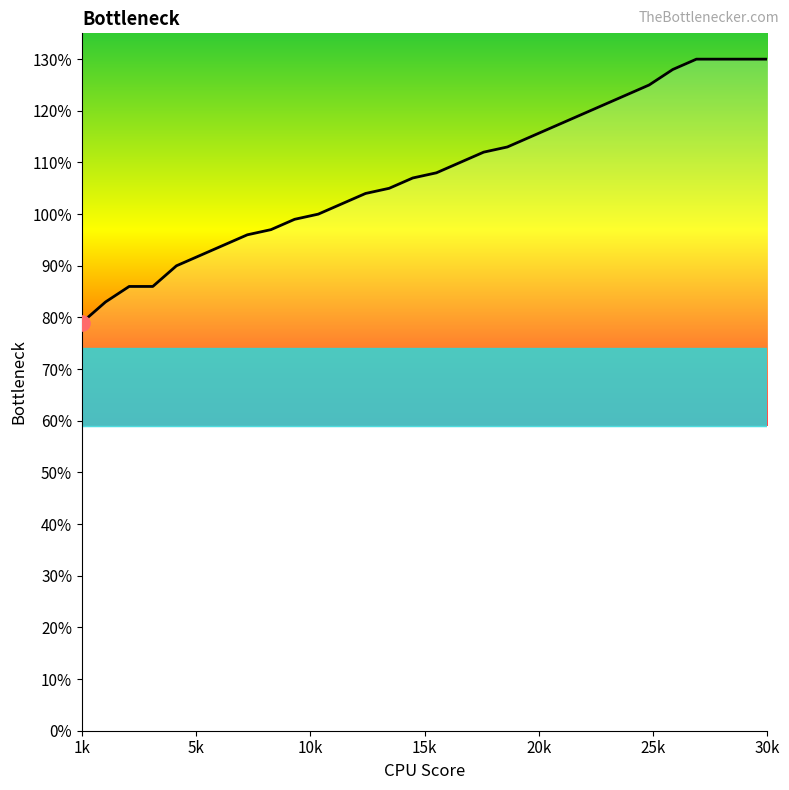

What is the difference between the maximum and minimum values?

51